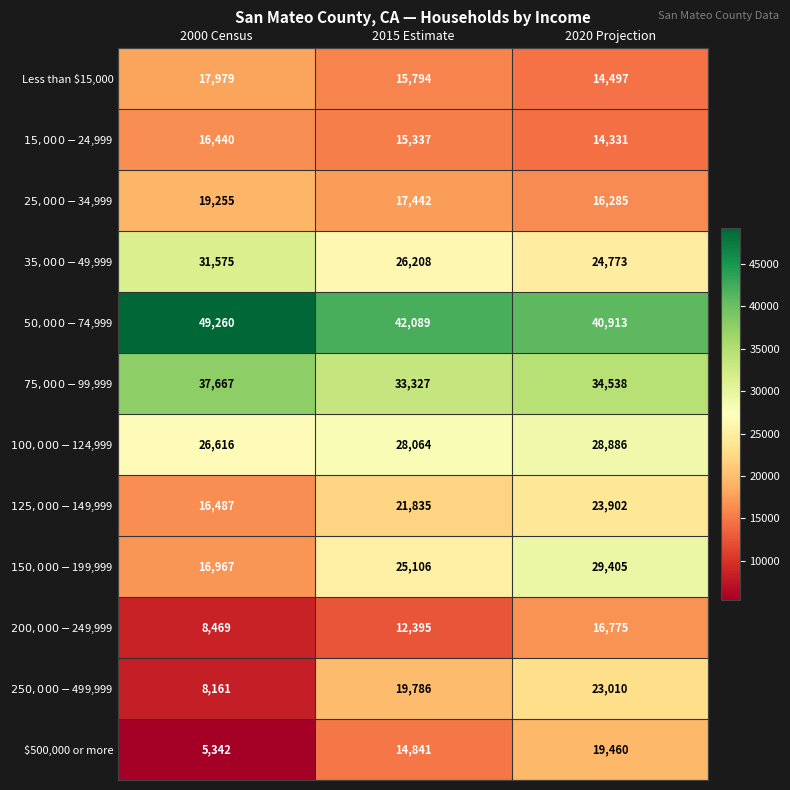

How many Less than $15,000 values are between 14497 and 17979?

3